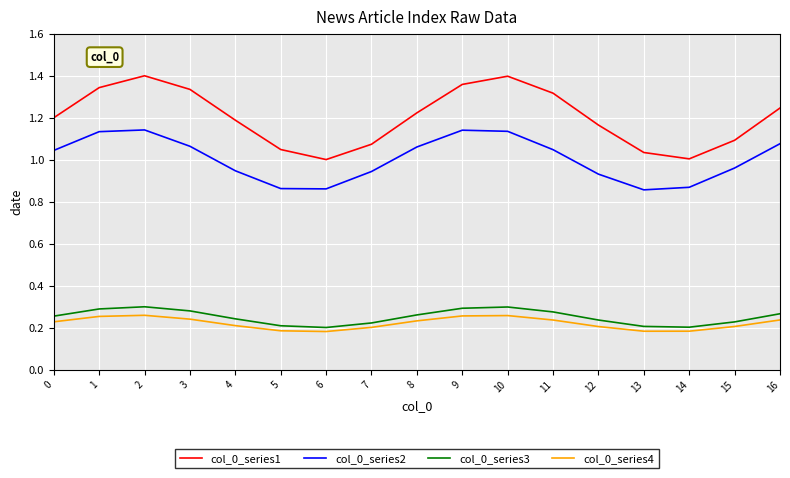

Which series has the largest total across all categories?

col_0_series1